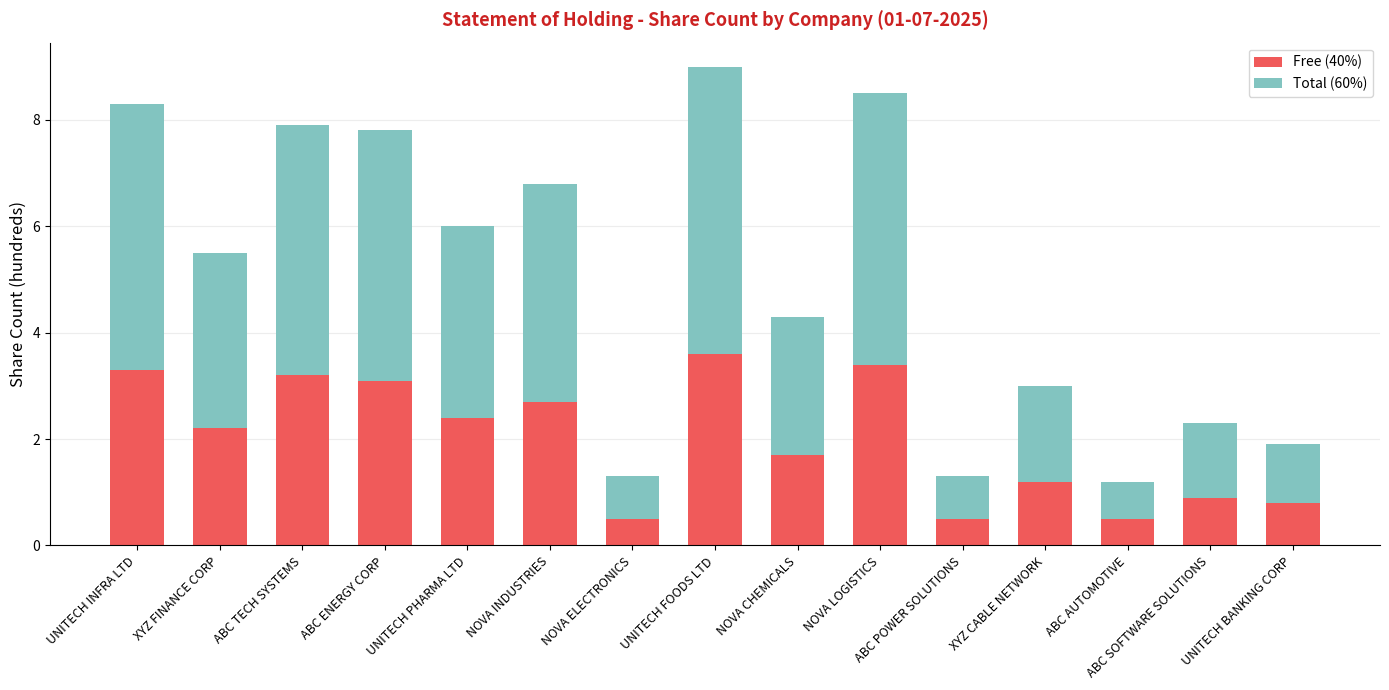

Where does the Free (40%) series first go above 2?

UNITECH INFRA LTD